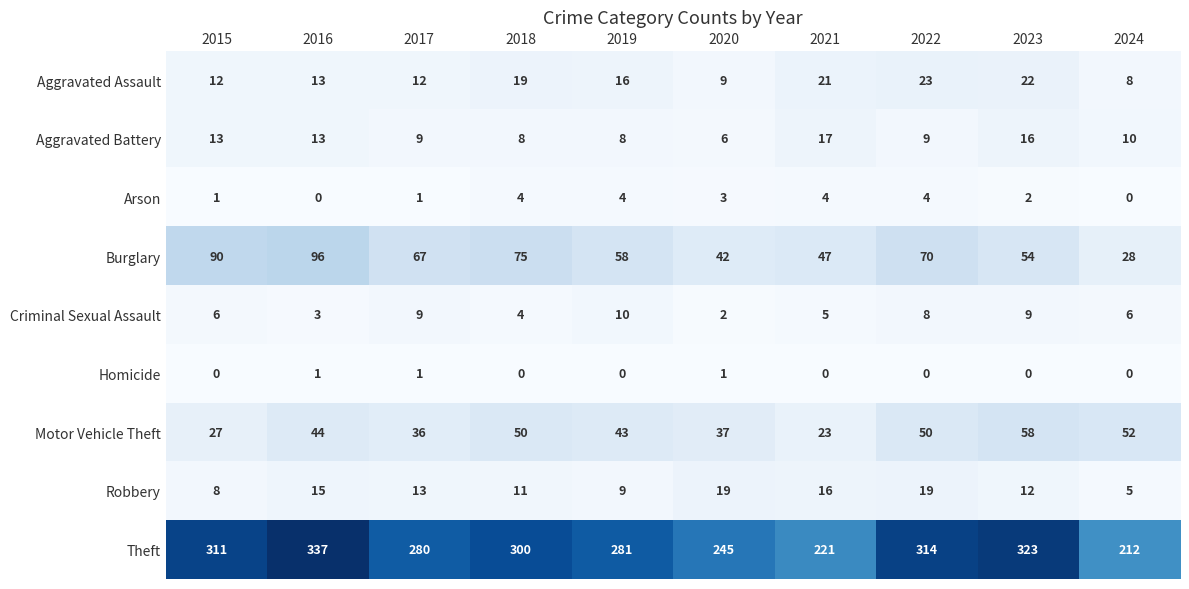

List the series in order of their peak value, highest first.

Theft, Burglary, Motor Vehicle Theft, Aggravated Assault, Robbery, Aggravated Battery, Criminal Sexual Assault, Arson, Homicide